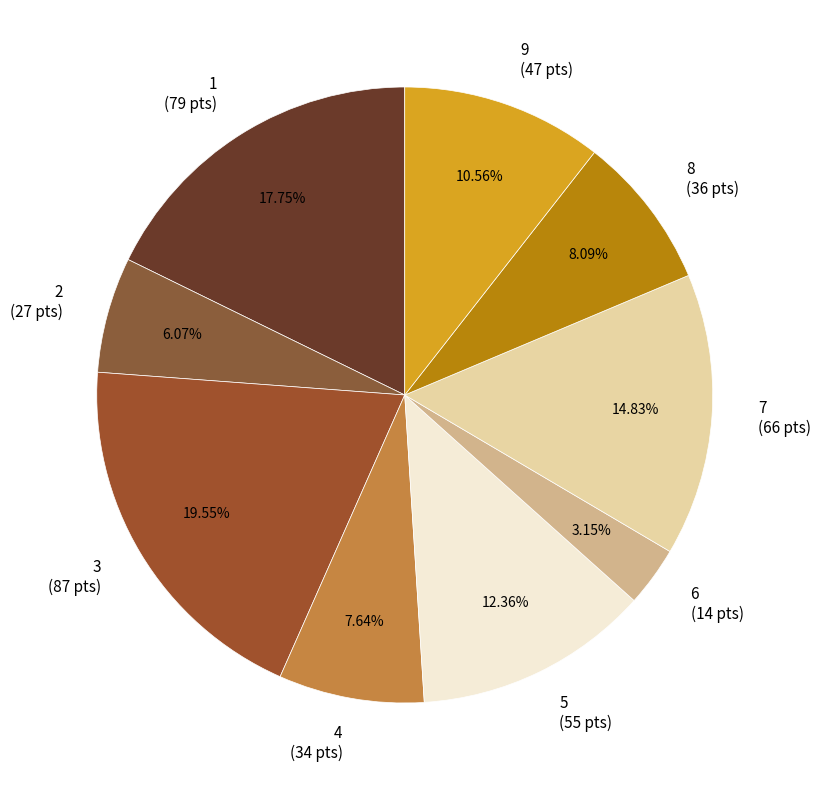

Does any single category account for the majority?

No